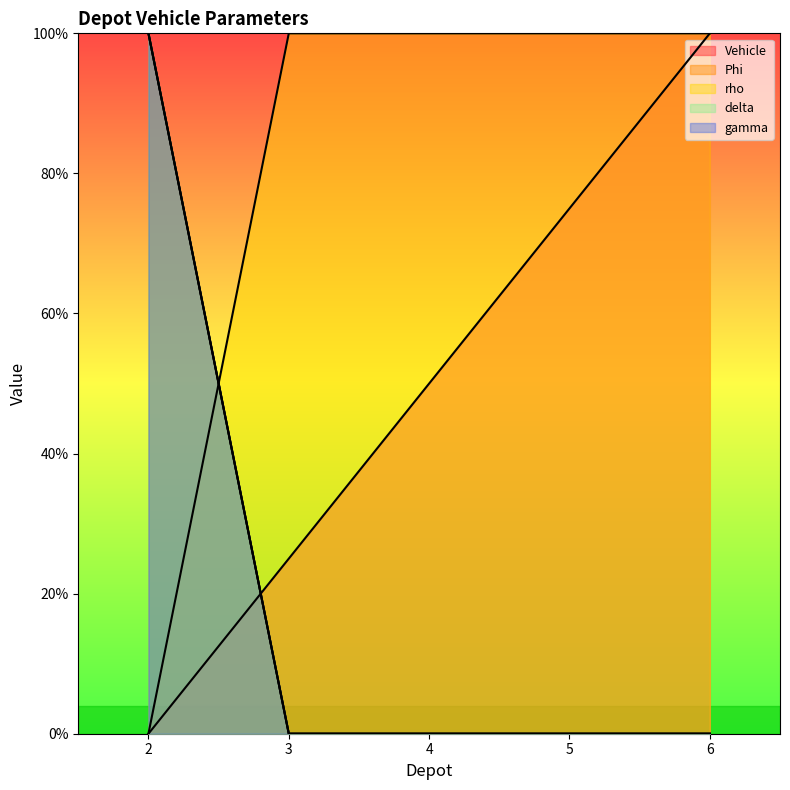

What is the greatest value displayed?

100